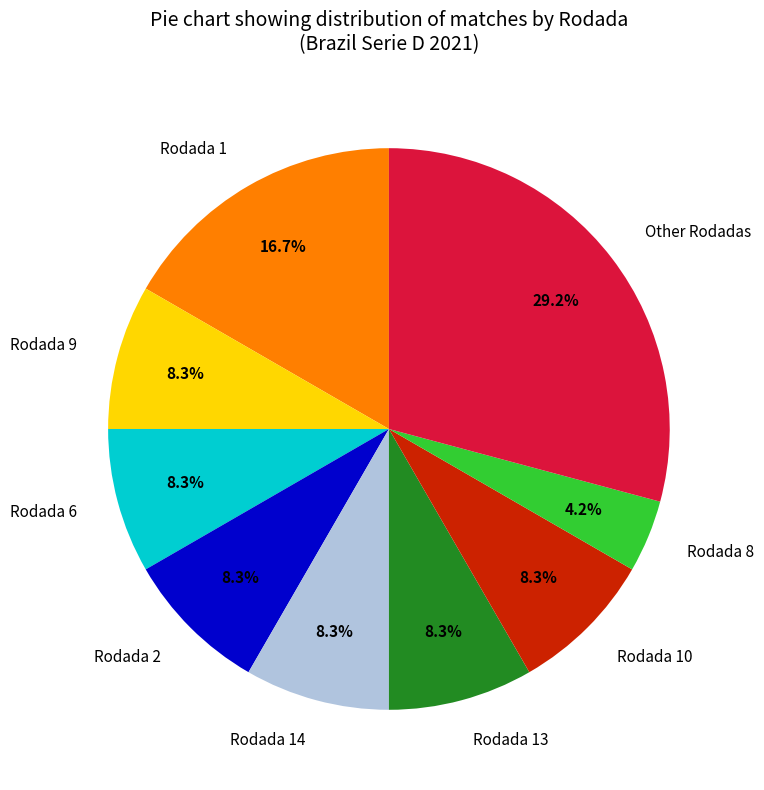

To the nearest percent, what is the difference between the Rodada 1 and Rodada 2 slice percentages?

8%